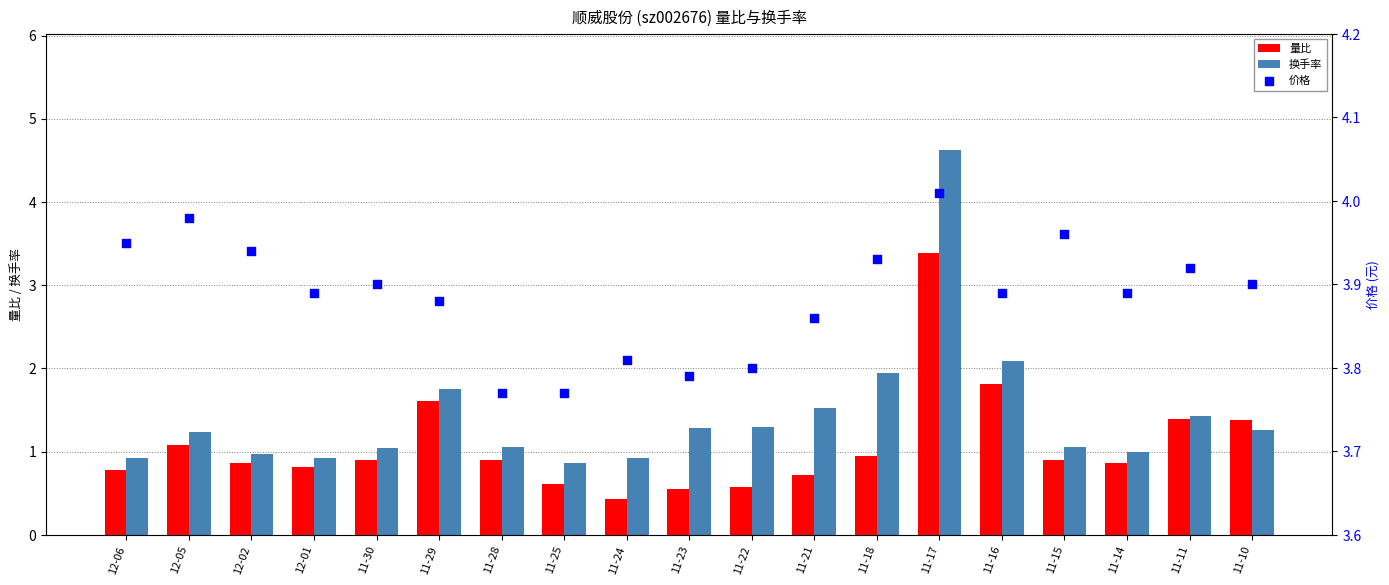

Which series contains the highest Y value?

换手率